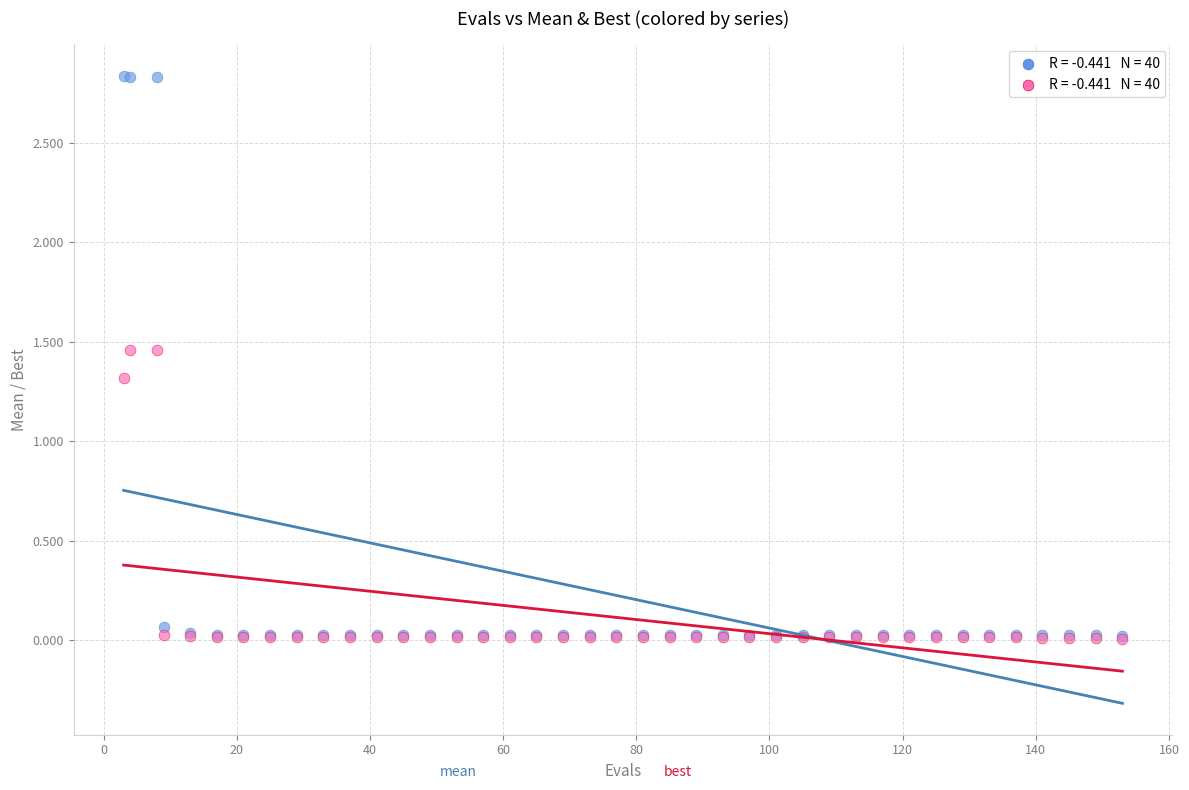

Across all series, what Y value is closest to 1?

1.3